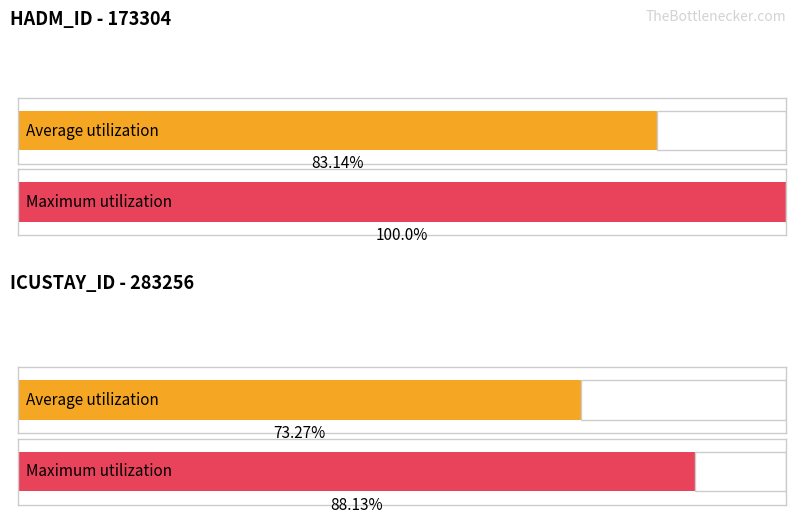

The value of HADM_ID at 2160-12-25 06:38 (2) is 173304. True or false?

True